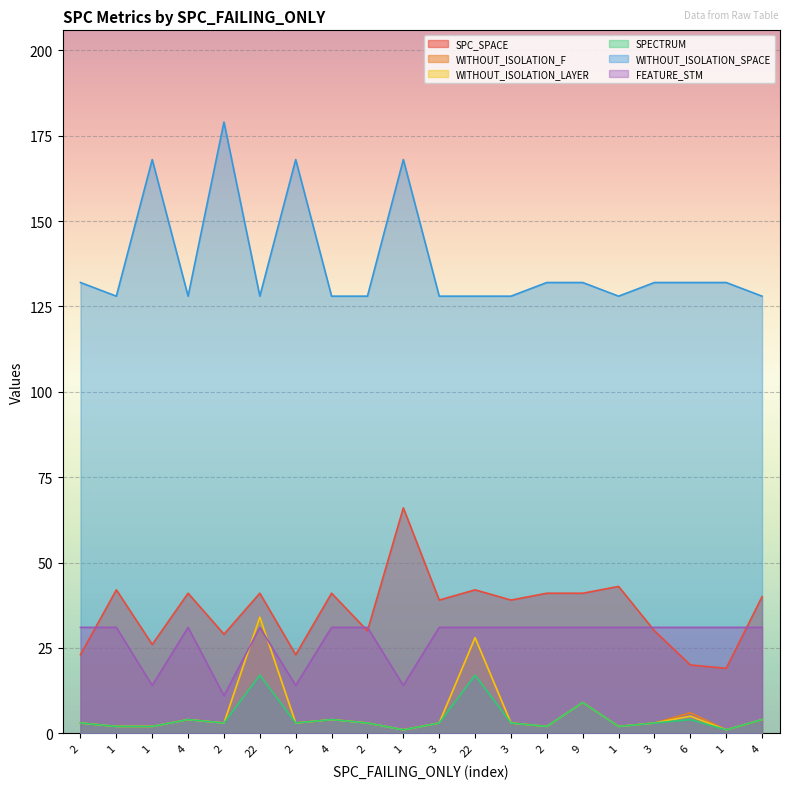

True or false: FEATURE_STM and WITHOUT_ISOLATION_LAYER intersect in this chart.

True